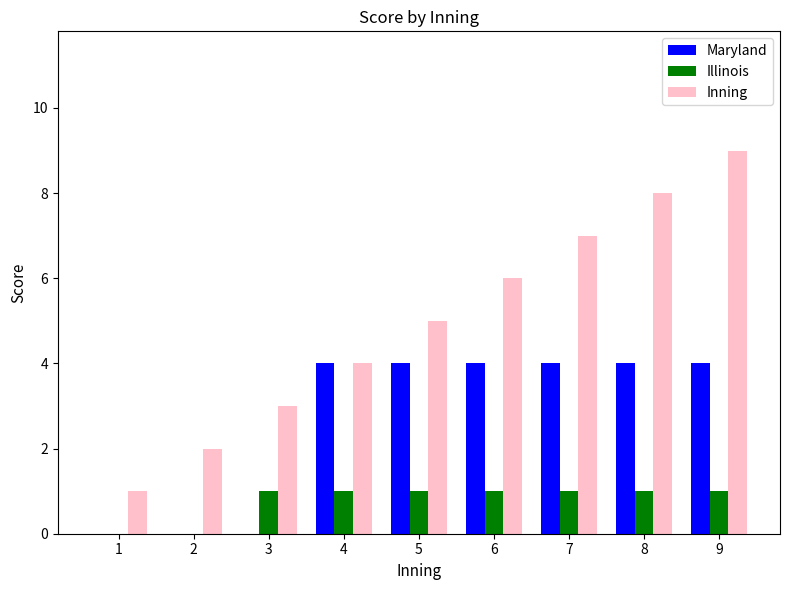

What is the sum of all Illinois values?

7